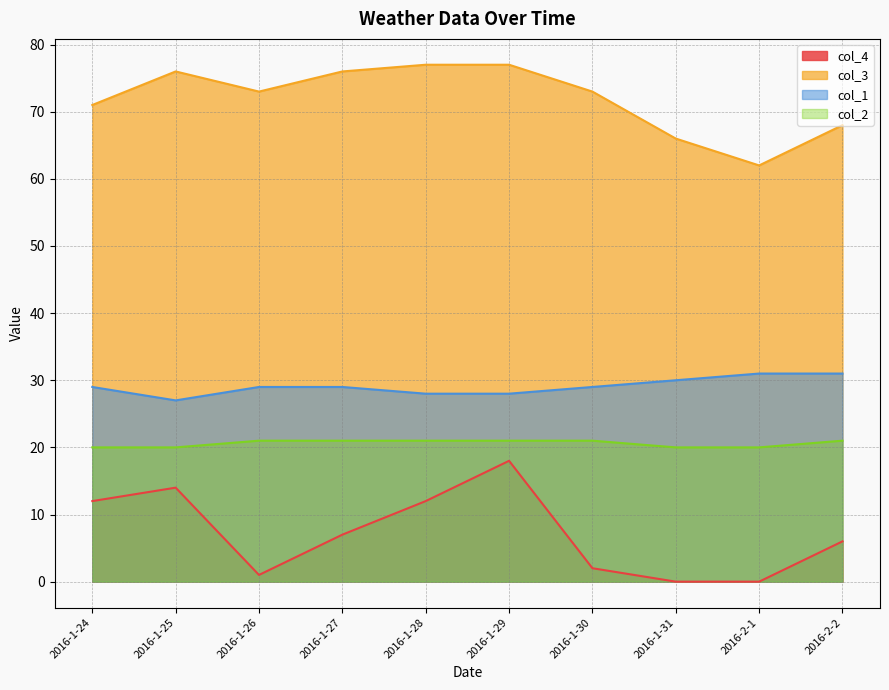

How many interior local peaks does the col_3 series have?

1